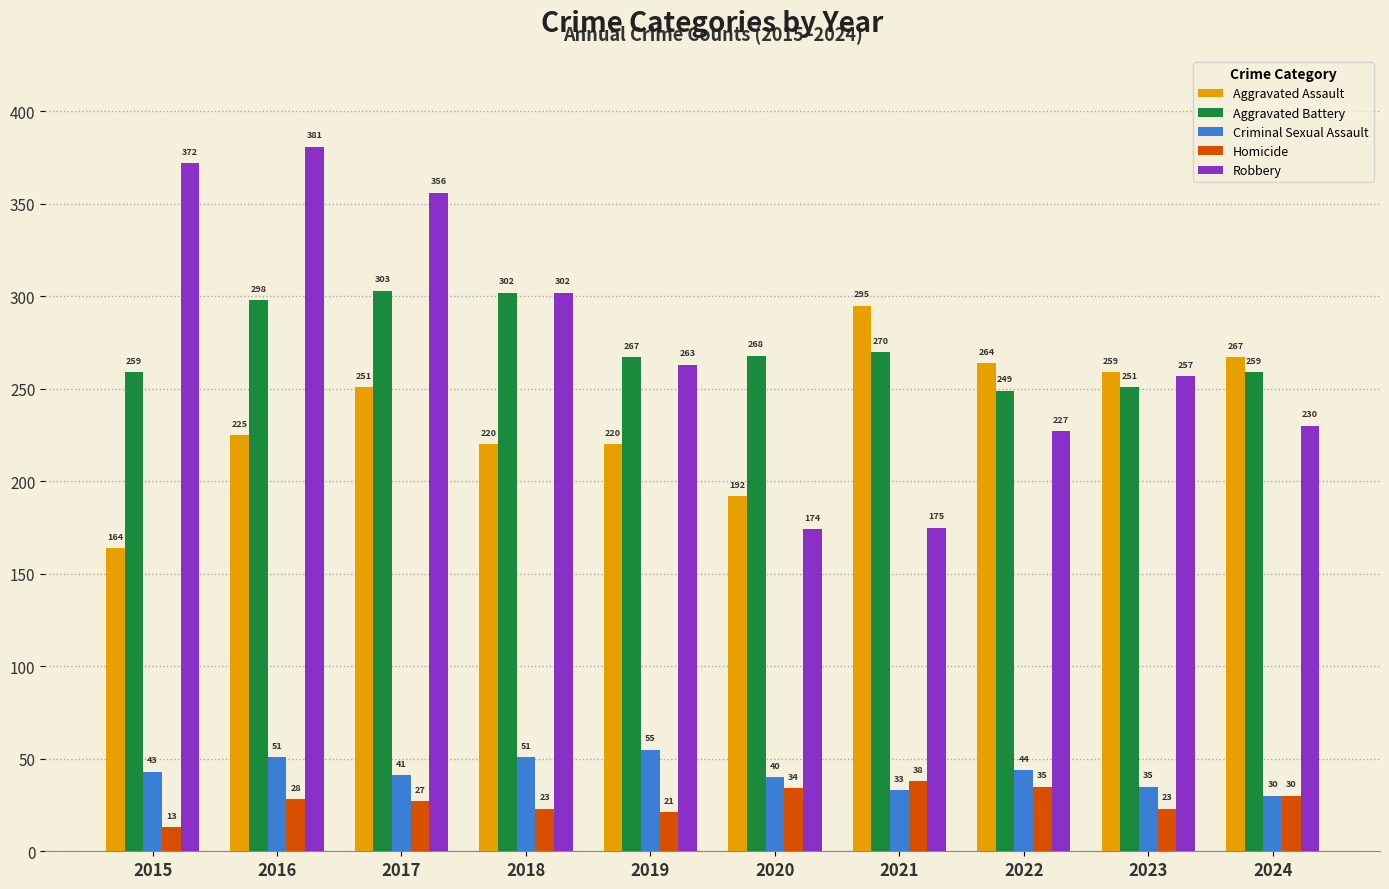

Reading right to left, transcribe all the data shown in this chart.

Aggravated Assault: 267	259	264	295	192	220	220	251	225	164
Aggravated Battery: 259	251	249	270	268	267	302	303	298	259
Criminal Sexual Assault: 30	35	44	33	40	55	51	41	51	43
Homicide: 30	23	35	38	34	21	23	27	28	13
Robbery: 230	257	227	175	174	263	302	356	381	372